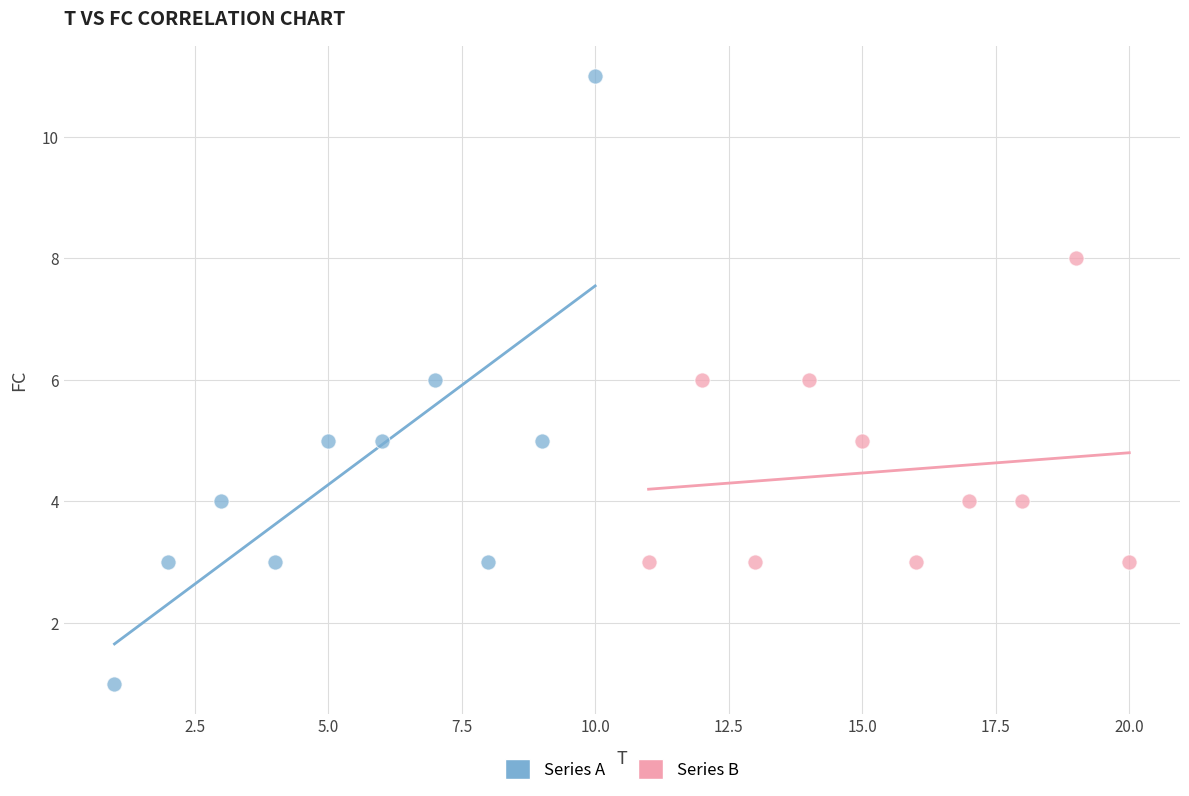

Which series contains the highest Y value?

Series A